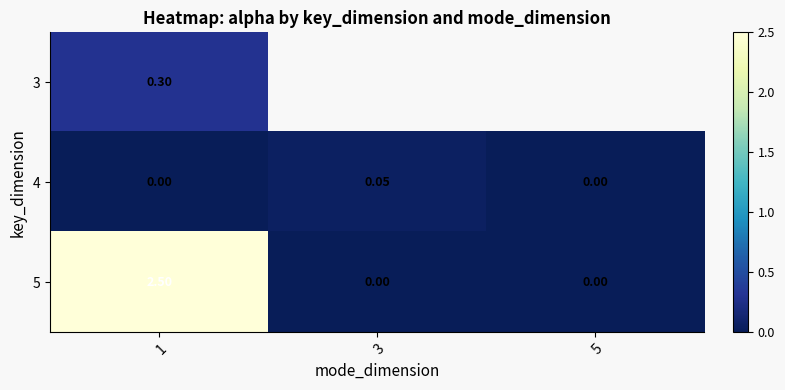

Is it true that 3 equals 0.4 at 1?

False